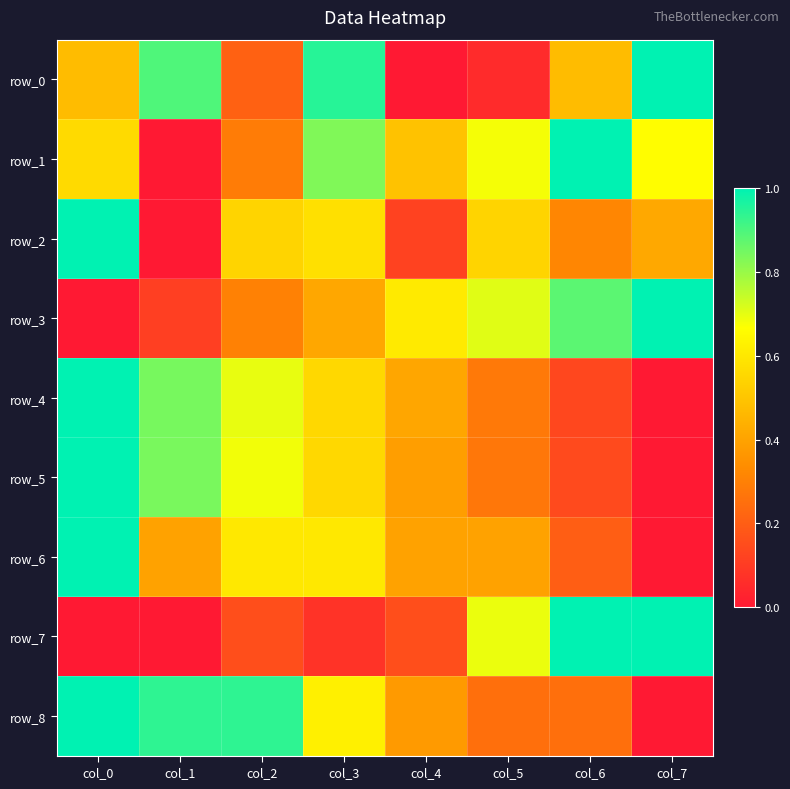

Read the row_6 value at col_4.

0.4